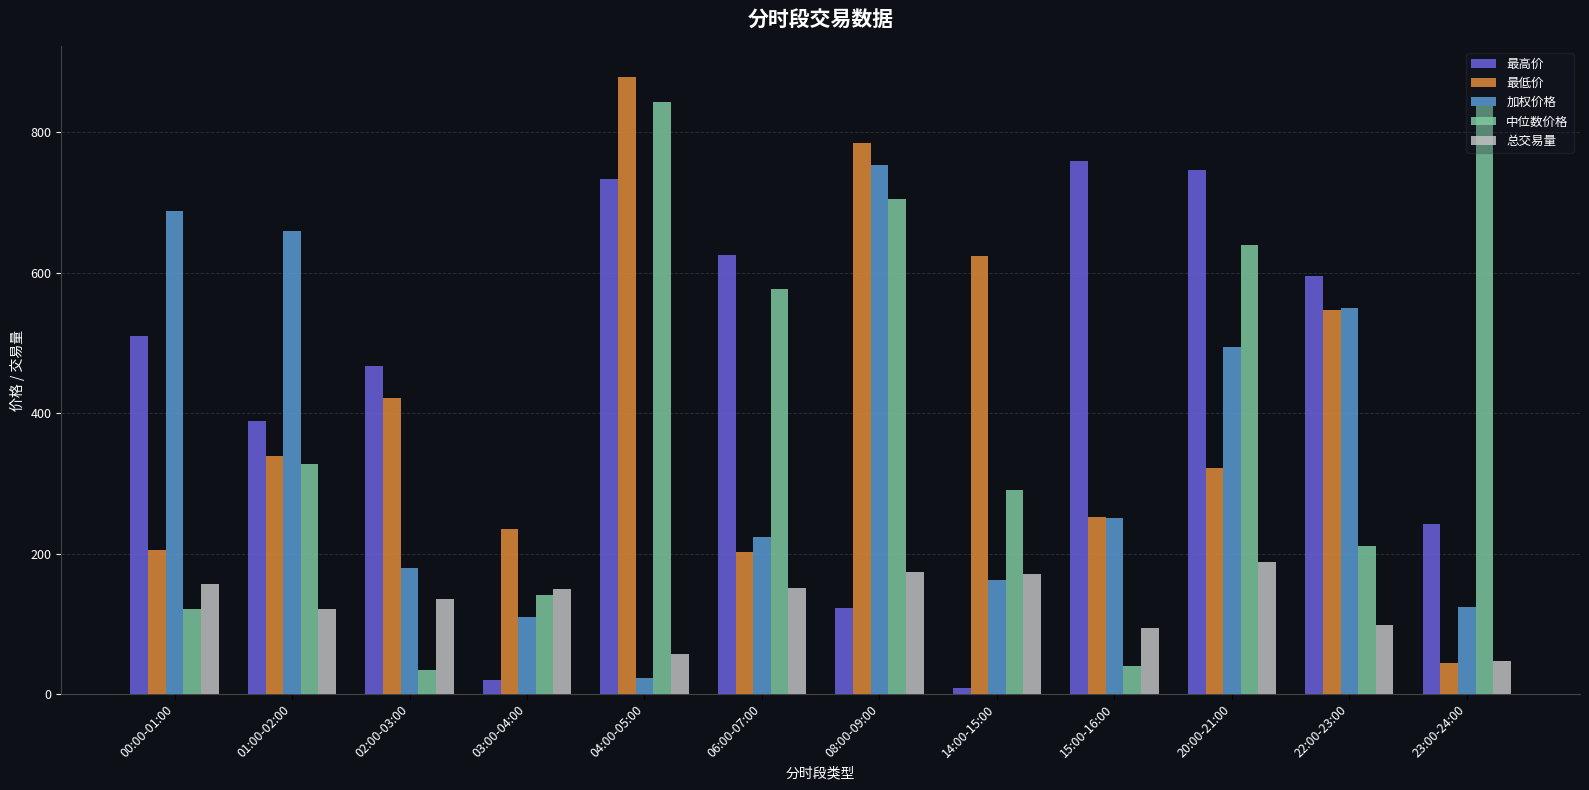

Which series changed the most between 03:00-04:00 and 14:00-15:00?

最低价